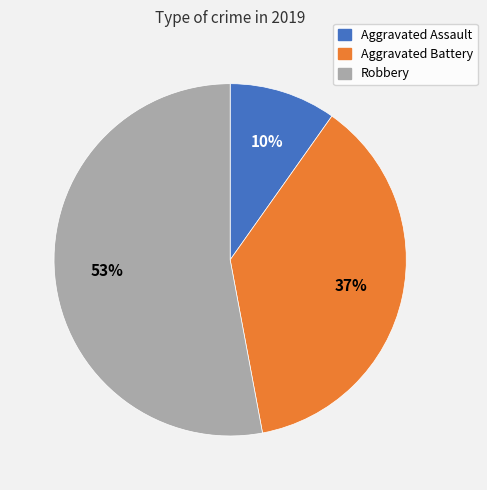

To the nearest percent, what portion does Robbery represent?

53%